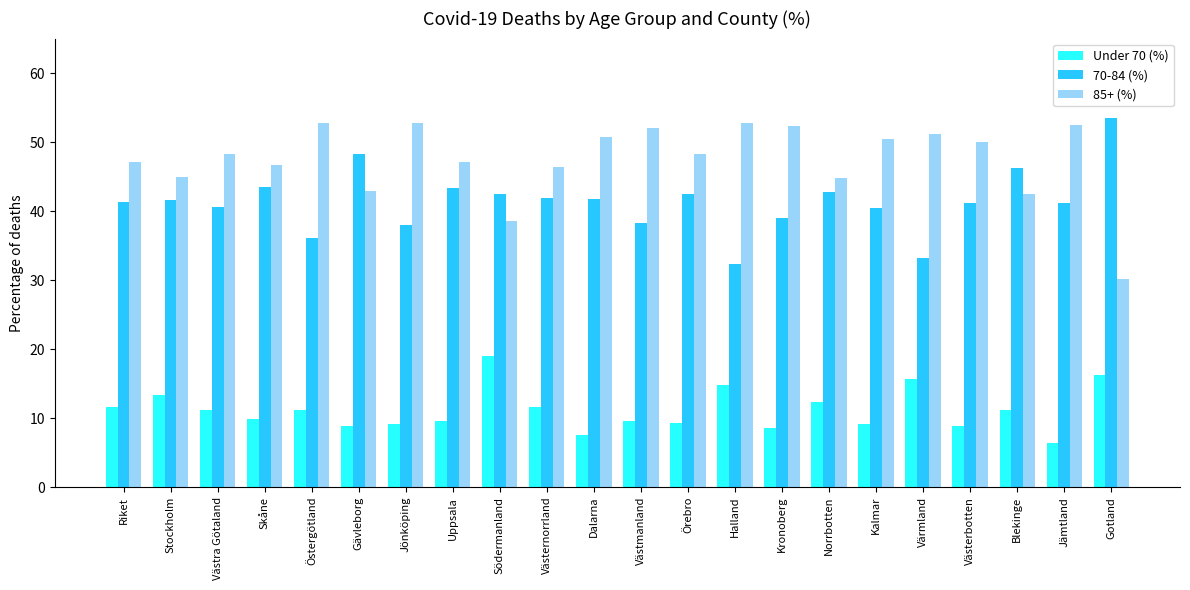

What is the difference between the highest and lowest values at Jönköping?

43.7